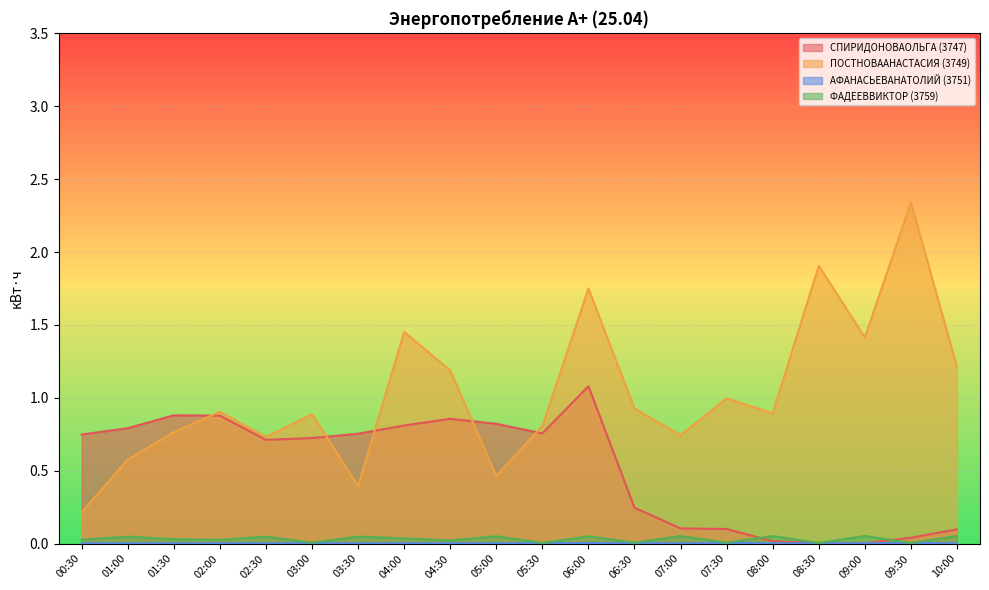

Which series changed the most between 03:00 and 09:30?

ПОСТНОВААНАСТАСИЯ (3749)